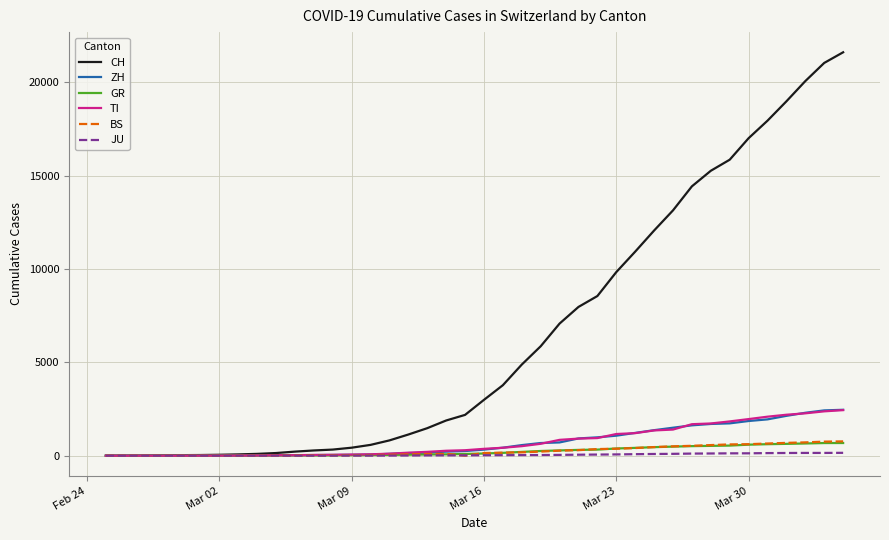

Which series has the largest total across all categories?

CH